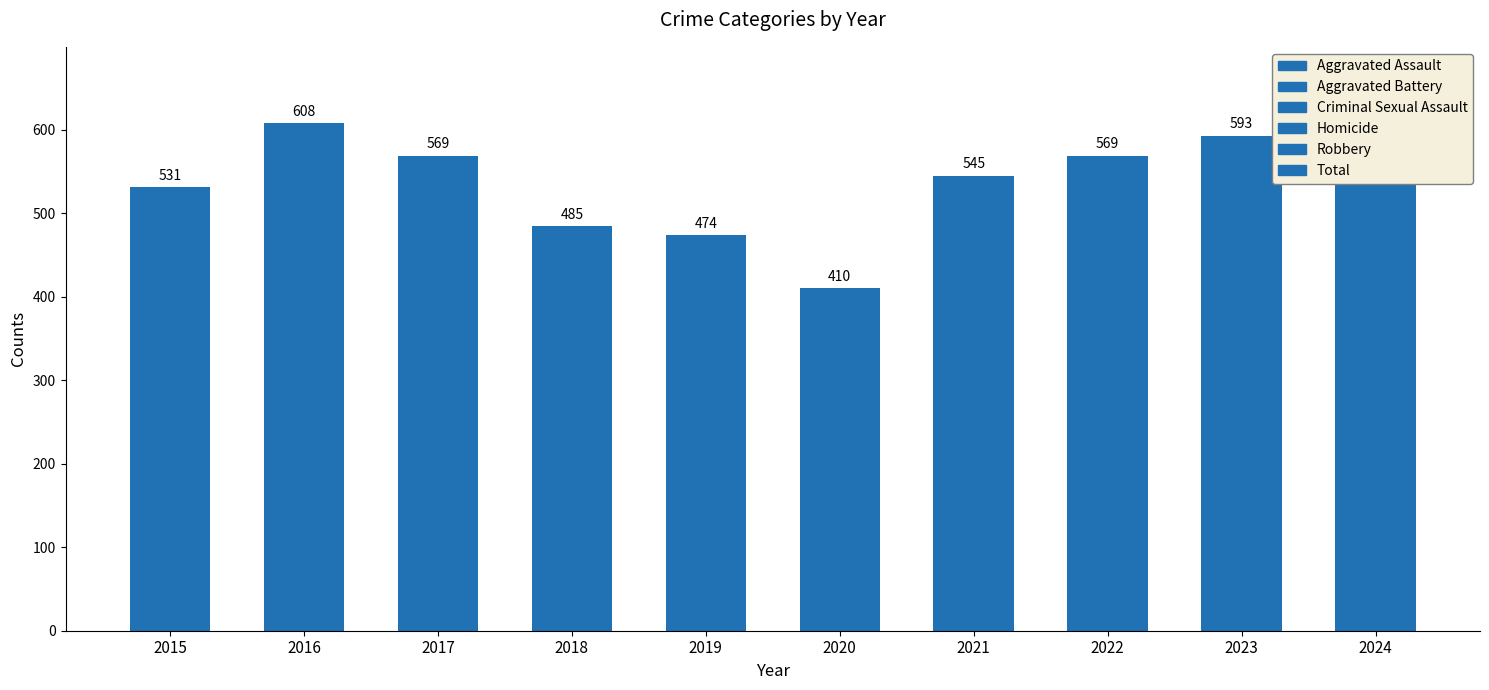

What is the maximum value shown in the chart?

608